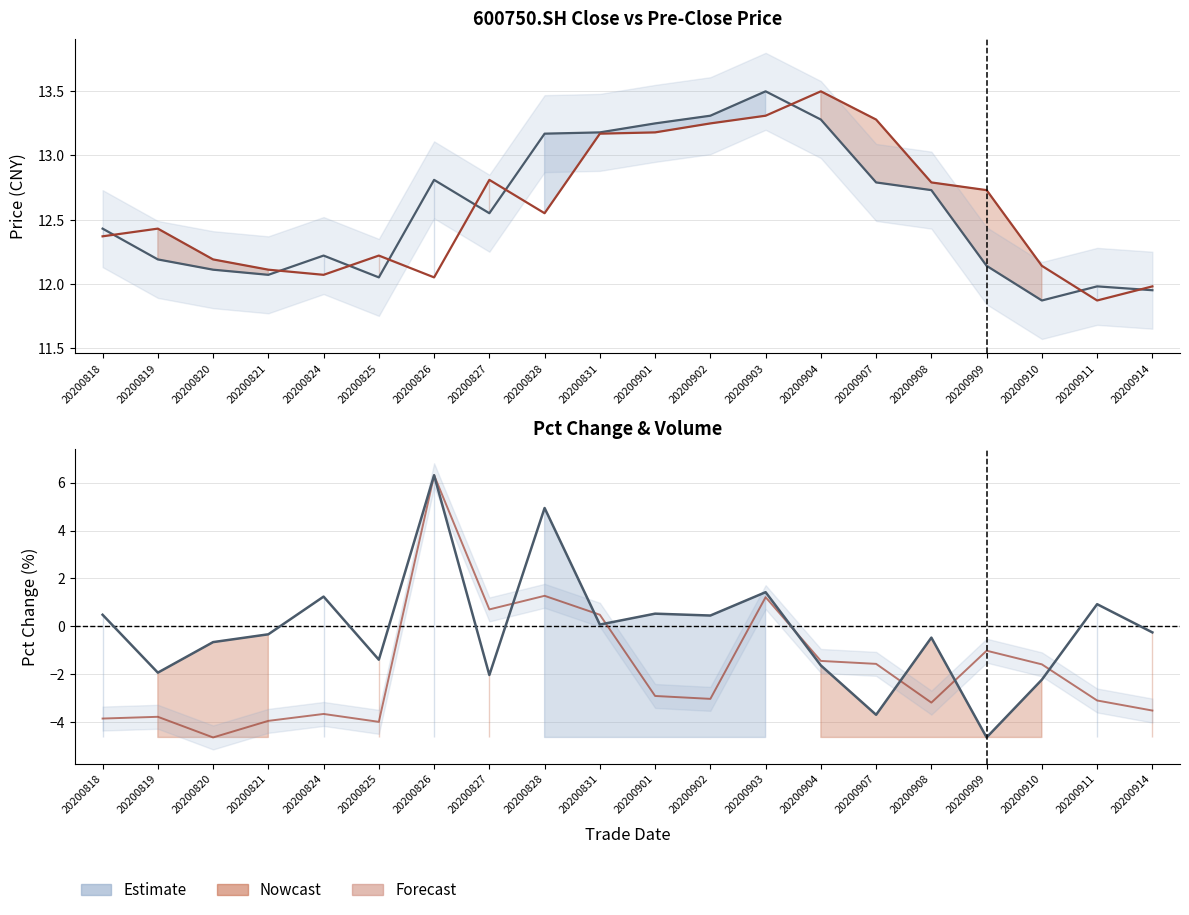

Where is vol (scaled) nearest to the value 0?

20200831